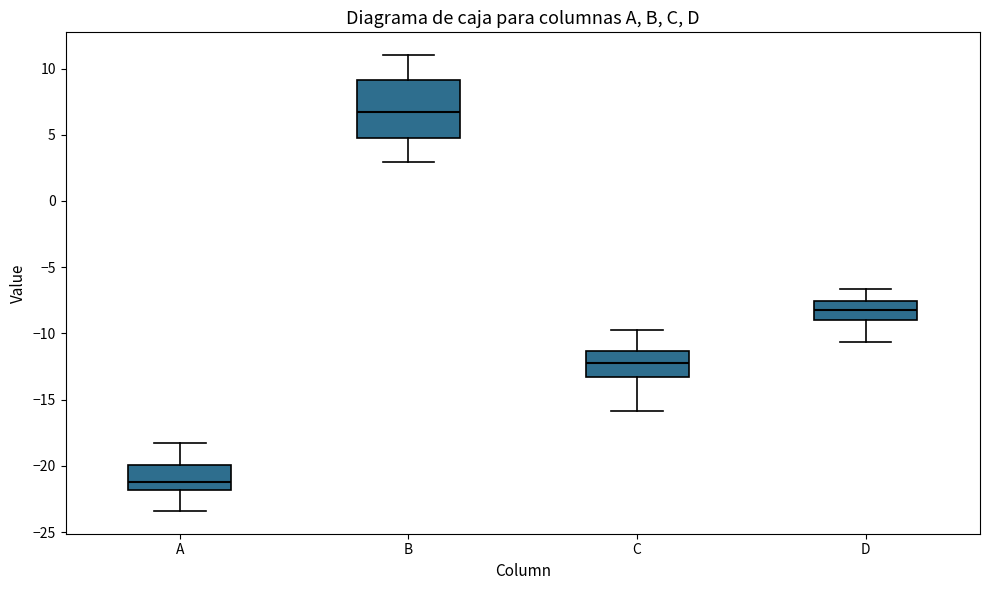

Which box has the highest median line?

B